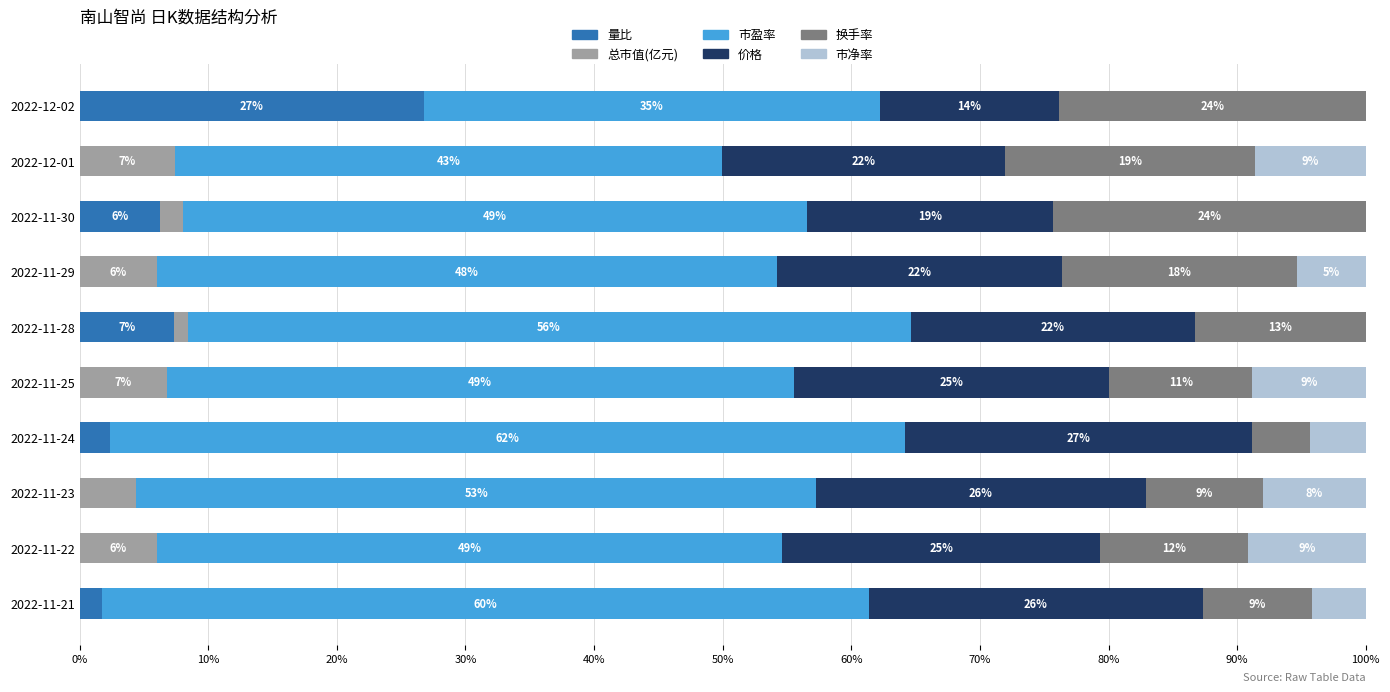

Rank the series by their maximum value, from lowest to highest.

总市值(亿元), 市净率, 换手率, 量比, 价格, 市盈率